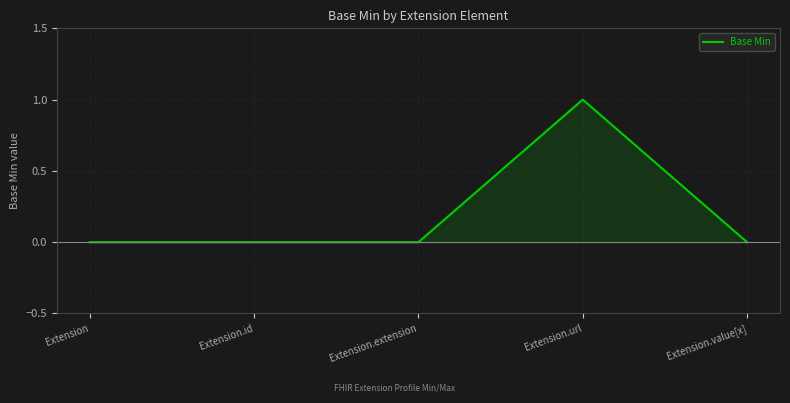

At which category does the chart reach its peak across all series?

Extension.url